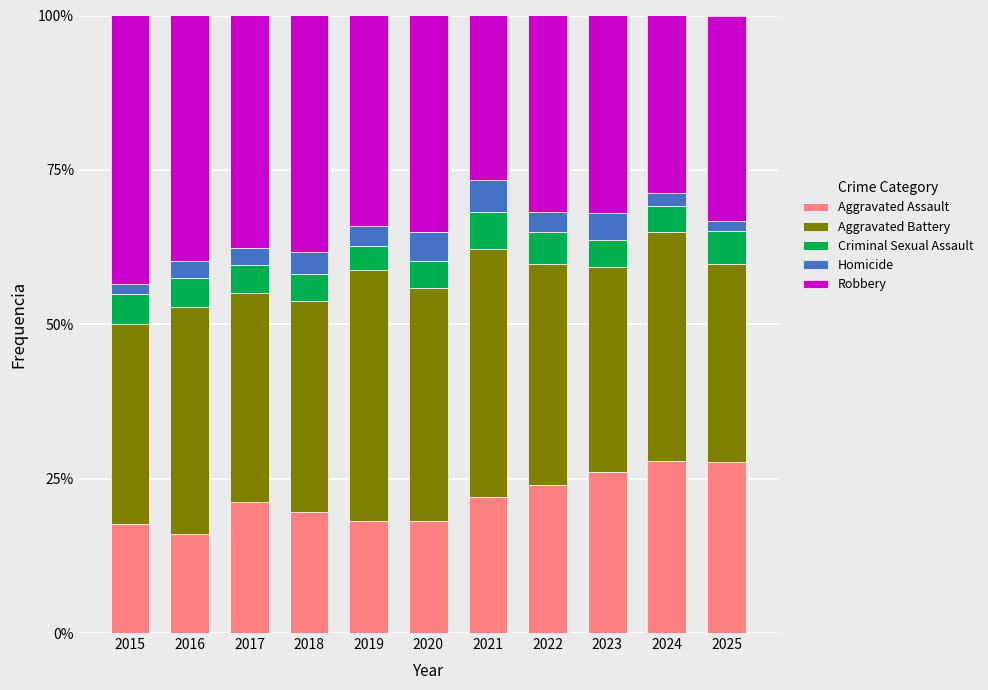

What is the sum of all Aggravated Assault values?

238.6